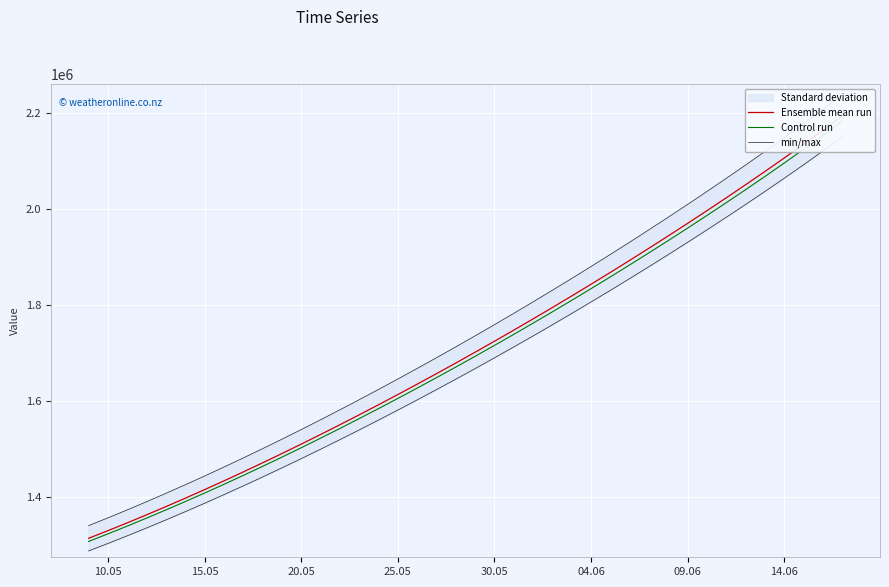

True or false: Ensemble mean run has a value of 533702.3 at 18.

False